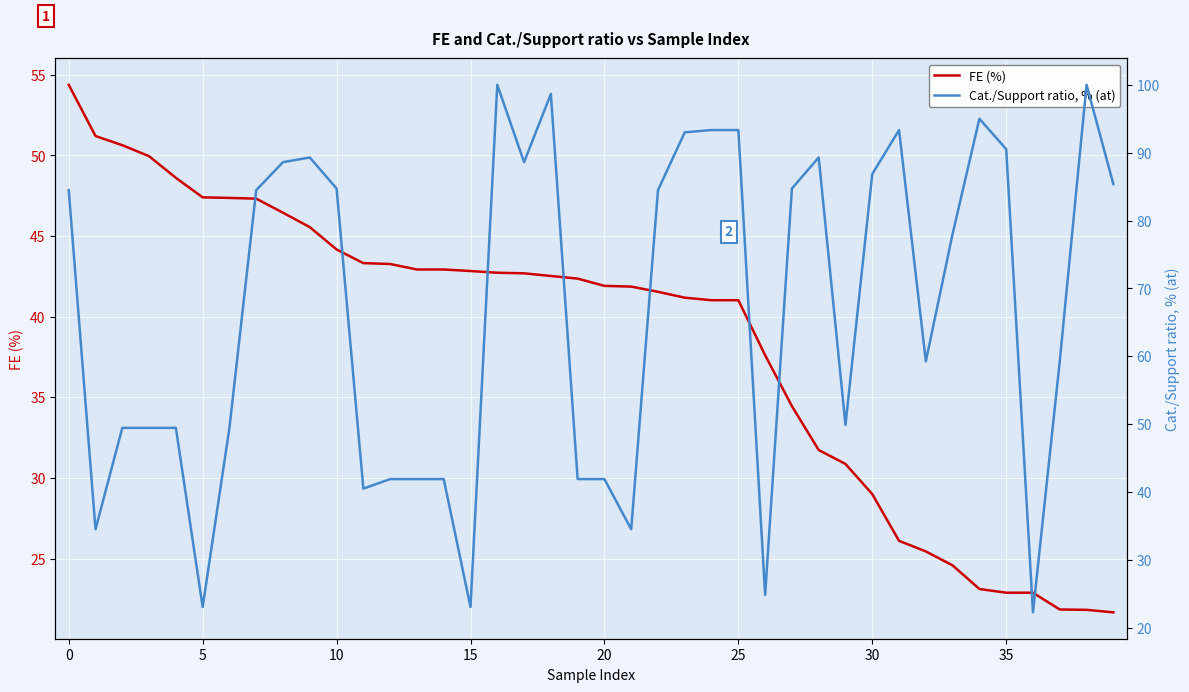

Is it true that FE (%) equals 22.9 at 35?

True